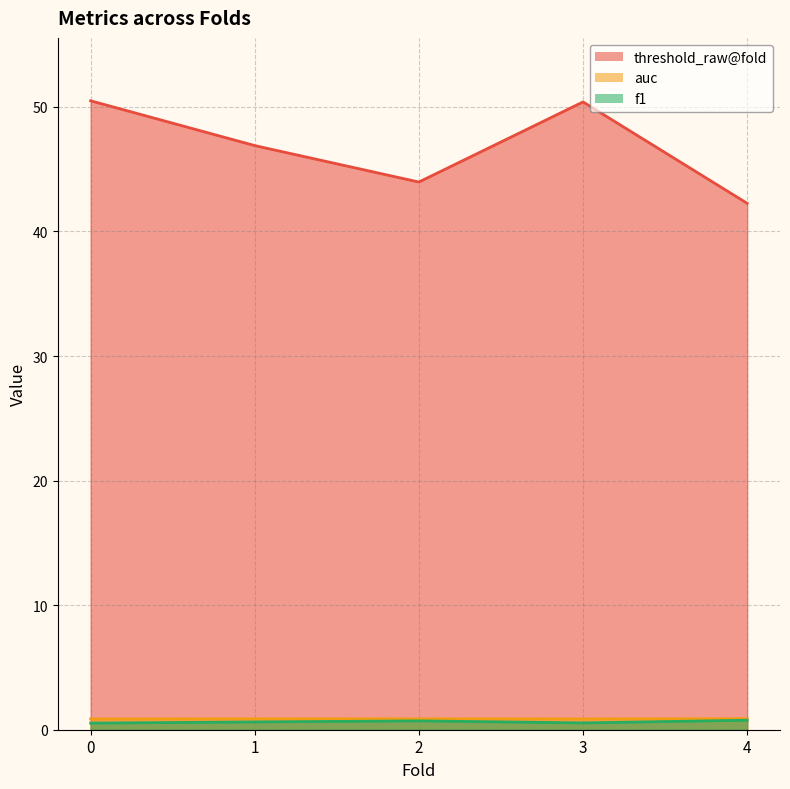

How many f1 values are between 0 and 1?

5